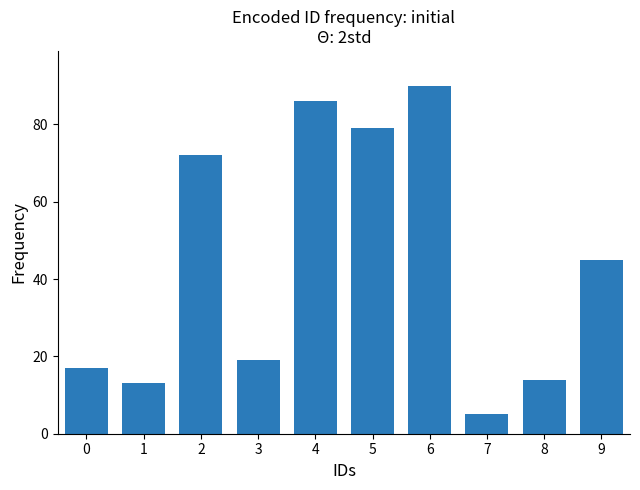

Rank the categories by value from lowest to highest.

7, 1, 8, 0, 3, 9, 2, 5, 4, 6